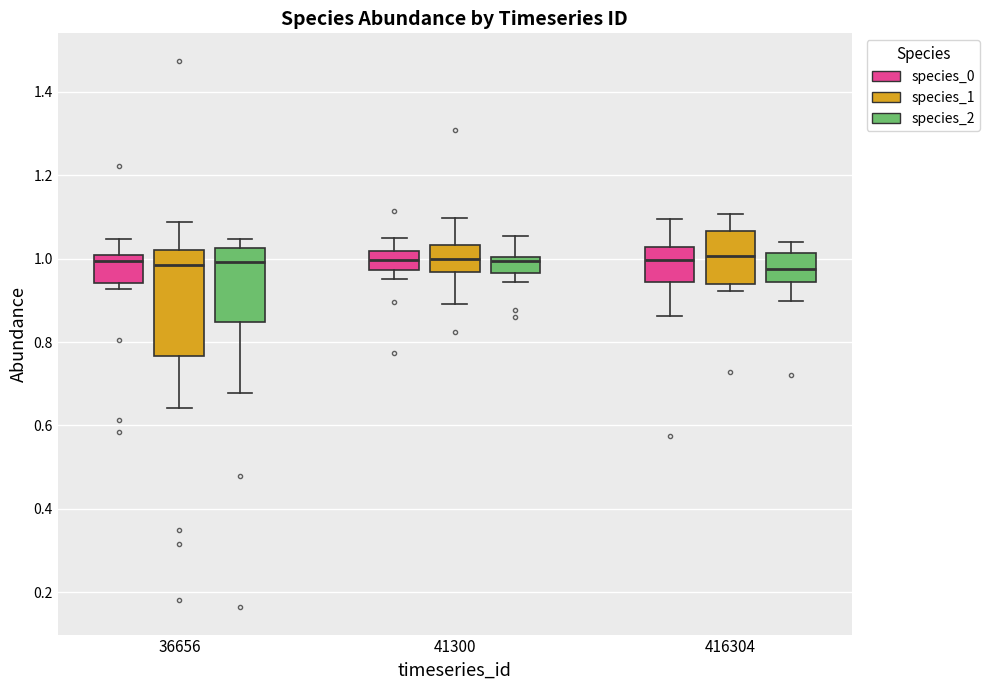

Reading left to right, transcribe this box plot: for each box, give where its median line is, the range the box spans, and where its two whiskers end, as read against the y-axis. The values are not printed on the chart, so give them approximately, as read against the axis.

36656 (species_0): median 1.00 (just below the box's upper edge), box 0.94 to 1.00, whiskers 0.92 to 1.04
36656 (species_1): median 0.98, box 0.76 to 1.02, whiskers 0.64 to 1.08
36656 (species_2): median 1.00, box 0.84 to 1.02, whiskers 0.68 to 1.04
41300 (species_0): median 1.00, box 0.98 to 1.02, whiskers 0.96 to 1.04
41300 (species_1): median 1.00, box 0.96 to 1.04, whiskers 0.90 to 1.10
41300 (species_2): median 1.00 (just below the box's upper edge), box 0.96 to 1.00, whiskers 0.94 to 1.06
416304 (species_0): median 1.00, box 0.94 to 1.02, whiskers 0.86 to 1.10
416304 (species_1): median 1.00, box 0.94 to 1.06, whiskers 0.92 to 1.10
416304 (species_2): median 0.98, box 0.94 to 1.02, whiskers 0.90 to 1.04